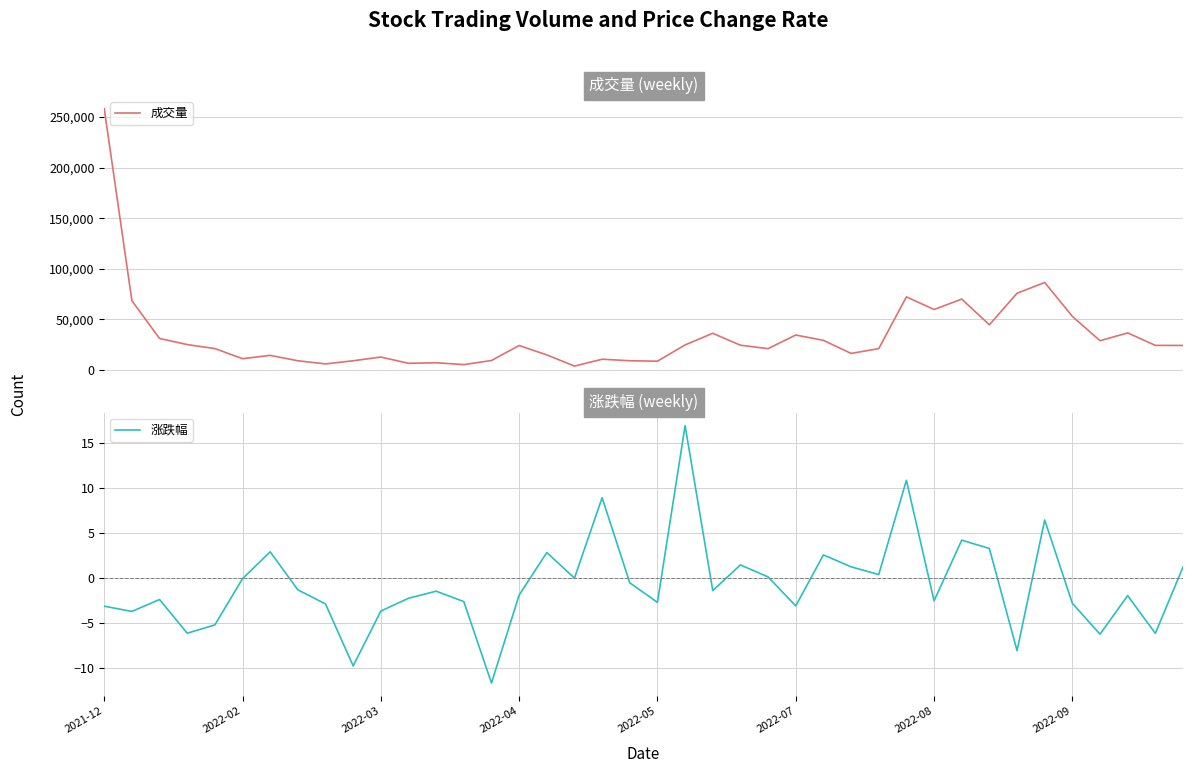

Reading left to right, what are all the values shown in this chart?

成交量: 258319.0	68449.0	31085.0	25057.0	21117.0	11112.0	14394.0	9063.0	5962.0	9068.0	12739.0	6551.0	7094.0	5288.0	9332.0	24141.0	14862.0	3788.0	10586.0	9085.0	8653.0	24713.0	36235.0	24420.0	21066.0	34522.0	29232.0	16328.0	21068.0	72232.0	59742.0	70028.0	44620.0	75789.0	86456.0	52938.0	28884.0	36604.0	24276.0	24194.0
涨跌幅: -3.1	-3.7	-2.4	-6.1	-5.2	-0.1	2.9	-1.3	-2.9	-9.7	-3.6	-2.2	-1.4	-2.6	-11.6	-1.9	2.8	0.0	8.9	-0.5	-2.7	16.9	-1.4	1.5	0.1	-3.1	2.6	1.2	0.4	10.8	-2.5	4.2	3.3	-8.0	6.4	-2.8	-6.2	-1.9	-6.1	1.2